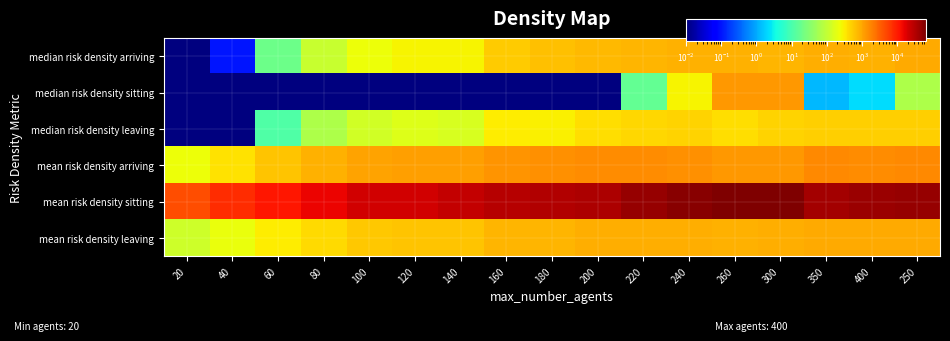

Reading right to left, what are all the values shown in this chart?

median risk density arriving: 250=947.3	400=838.5	350=886.0	300=802.1	260=821.1	240=851.6	220=784.7	200=736.6	180=642.0	160=552.3	140=274.7	120=269.4	100=236.1	80=113.3	60=19.5	40=0.1	20=0.0
median risk density sitting: 250=66.7	400=2.1	350=1.3	300=1300.0	260=1256.6	240=283.1	220=16.7	200=0.0	180=0.0	160=0.0	140=0.0	120=0.0	100=0.0	80=0.0	60=0.0	40=0.0	20=0.0
median risk density leaving: 250=522.5	400=500.3	350=516.4	300=484.8	260=411.8	240=493.6	220=444.2	200=398.5	180=288.8	160=314.8	140=146.2	120=164.3	100=133.8	80=67.3	60=11.0	40=0.0	20=0.0
mean risk density arriving: 250=1633.8	400=1561.8	350=1669.0	300=1292.8	260=1310.6	240=1464.2	220=1514.9	200=1532.0	180=1427.2	160=1366.9	140=1101.6	120=1102.2	100=1058.0	80=825.7	60=612.2	40=382.6	20=234.3
mean risk density sitting: 250=47652.2	400=45540.8	350=41124.9	300=67420.3	260=66547.1	240=56197.1	220=46670.8	200=35970.4	180=33025.4	160=31981.8	140=25264.4	120=21642.7	100=22116.8	80=15318.1	60=11208.6	40=7427.1	20=4364.1
mean risk density leaving: 250=954.4	400=930.0	350=960.2	300=883.1	260=840.4	240=906.2	220=892.2	200=866.3	180=786.0	160=791.8	140=599.5	120=618.7	100=576.9	80=433.8	60=320.3	40=214.7	20=122.8